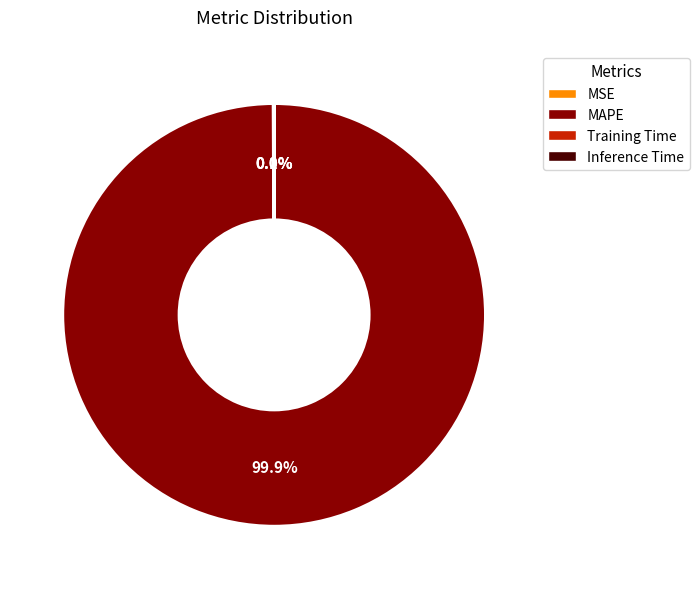

What is the largest slice in the pie chart?

MAPE